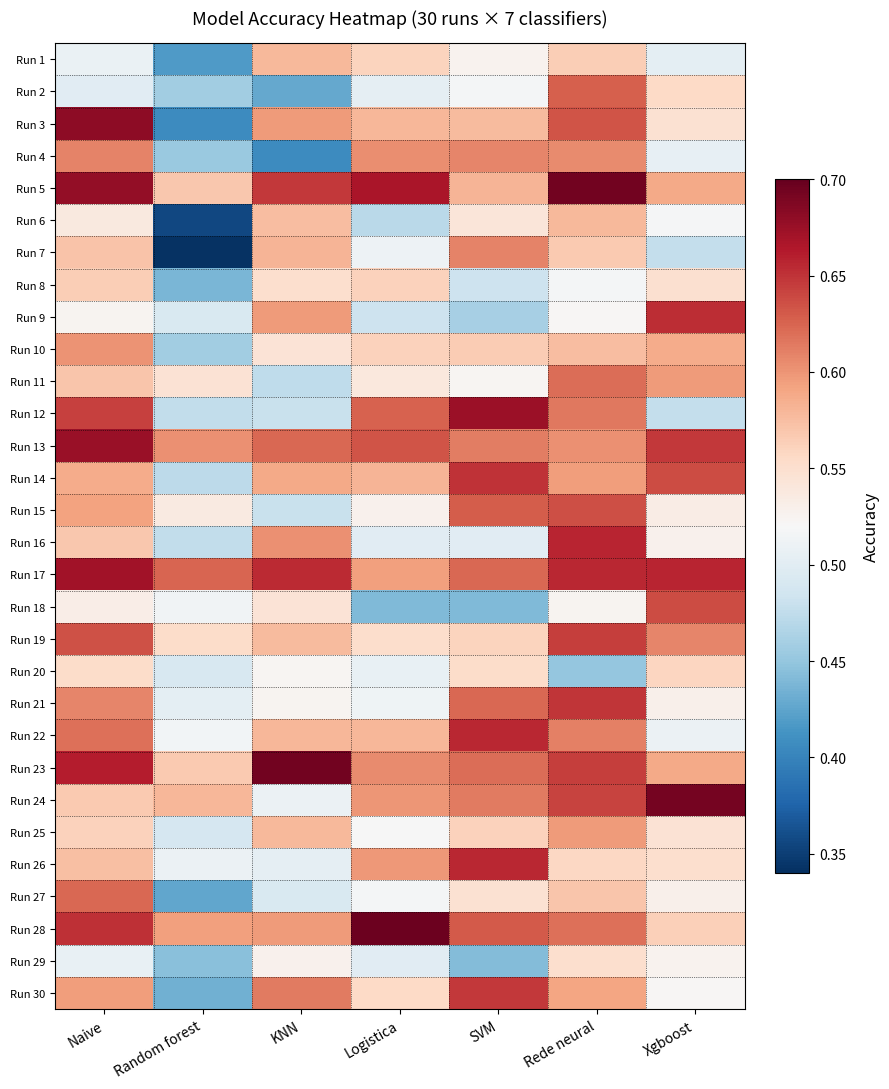

Reading left to right, extract all data points from this chart.

Run 1: Naive=0.5	Random forest=0.4	KNN=0.6	Logistica=0.6	SVM=0.5	Rede neural=0.6	Xgboost=0.5
Run 2: Naive=0.5	Random forest=0.5	KNN=0.4	Logistica=0.5	SVM=0.5	Rede neural=0.6	Xgboost=0.6
Run 3: Naive=0.7	Random forest=0.4	KNN=0.6	Logistica=0.6	SVM=0.6	Rede neural=0.6	Xgboost=0.5
Run 4: Naive=0.6	Random forest=0.5	KNN=0.4	Logistica=0.6	SVM=0.6	Rede neural=0.6	Xgboost=0.5
Run 5: Naive=0.7	Random forest=0.6	KNN=0.6	Logistica=0.7	SVM=0.6	Rede neural=0.7	Xgboost=0.6
Run 6: Naive=0.5	Random forest=0.4	KNN=0.6	Logistica=0.5	SVM=0.5	Rede neural=0.6	Xgboost=0.5
Run 7: Naive=0.6	Random forest=0.3	KNN=0.6	Logistica=0.5	SVM=0.6	Rede neural=0.6	Xgboost=0.5
Run 8: Naive=0.6	Random forest=0.4	KNN=0.6	Logistica=0.6	SVM=0.5	Rede neural=0.5	Xgboost=0.5
Run 9: Naive=0.5	Random forest=0.5	KNN=0.6	Logistica=0.5	SVM=0.5	Rede neural=0.5	Xgboost=0.7
Run 10: Naive=0.6	Random forest=0.5	KNN=0.5	Logistica=0.6	SVM=0.6	Rede neural=0.6	Xgboost=0.6
Run 11: Naive=0.6	Random forest=0.5	KNN=0.5	Logistica=0.5	SVM=0.5	Rede neural=0.6	Xgboost=0.6
Run 12: Naive=0.6	Random forest=0.5	KNN=0.5	Logistica=0.6	SVM=0.7	Rede neural=0.6	Xgboost=0.5
Run 13: Naive=0.7	Random forest=0.6	KNN=0.6	Logistica=0.6	SVM=0.6	Rede neural=0.6	Xgboost=0.6
Run 14: Naive=0.6	Random forest=0.5	KNN=0.6	Logistica=0.6	SVM=0.6	Rede neural=0.6	Xgboost=0.6
Run 15: Naive=0.6	Random forest=0.5	KNN=0.5	Logistica=0.5	SVM=0.6	Rede neural=0.6	Xgboost=0.5
Run 16: Naive=0.6	Random forest=0.5	KNN=0.6	Logistica=0.5	SVM=0.5	Rede neural=0.7	Xgboost=0.5
Run 17: Naive=0.7	Random forest=0.6	KNN=0.7	Logistica=0.6	SVM=0.6	Rede neural=0.7	Xgboost=0.7
Run 18: Naive=0.5	Random forest=0.5	KNN=0.5	Logistica=0.4	SVM=0.4	Rede neural=0.5	Xgboost=0.6
Run 19: Naive=0.6	Random forest=0.6	KNN=0.6	Logistica=0.6	SVM=0.6	Rede neural=0.6	Xgboost=0.6
Run 20: Naive=0.6	Random forest=0.5	KNN=0.5	Logistica=0.5	SVM=0.6	Rede neural=0.5	Xgboost=0.6
Run 21: Naive=0.6	Random forest=0.5	KNN=0.5	Logistica=0.5	SVM=0.6	Rede neural=0.6	Xgboost=0.5
Run 22: Naive=0.6	Random forest=0.5	KNN=0.6	Logistica=0.6	SVM=0.7	Rede neural=0.6	Xgboost=0.5
Run 23: Naive=0.7	Random forest=0.6	KNN=0.7	Logistica=0.6	SVM=0.6	Rede neural=0.6	Xgboost=0.6
Run 24: Naive=0.6	Random forest=0.6	KNN=0.5	Logistica=0.6	SVM=0.6	Rede neural=0.6	Xgboost=0.7
Run 25: Naive=0.6	Random forest=0.5	KNN=0.6	Logistica=0.5	SVM=0.6	Rede neural=0.6	Xgboost=0.5
Run 26: Naive=0.6	Random forest=0.5	KNN=0.5	Logistica=0.6	SVM=0.7	Rede neural=0.6	Xgboost=0.6
Run 27: Naive=0.6	Random forest=0.4	KNN=0.5	Logistica=0.5	SVM=0.5	Rede neural=0.6	Xgboost=0.5
Run 28: Naive=0.7	Random forest=0.6	KNN=0.6	Logistica=0.7	SVM=0.6	Rede neural=0.6	Xgboost=0.6
Run 29: Naive=0.5	Random forest=0.4	KNN=0.5	Logistica=0.5	SVM=0.4	Rede neural=0.6	Xgboost=0.5
Run 30: Naive=0.6	Random forest=0.4	KNN=0.6	Logistica=0.6	SVM=0.6	Rede neural=0.6	Xgboost=0.5